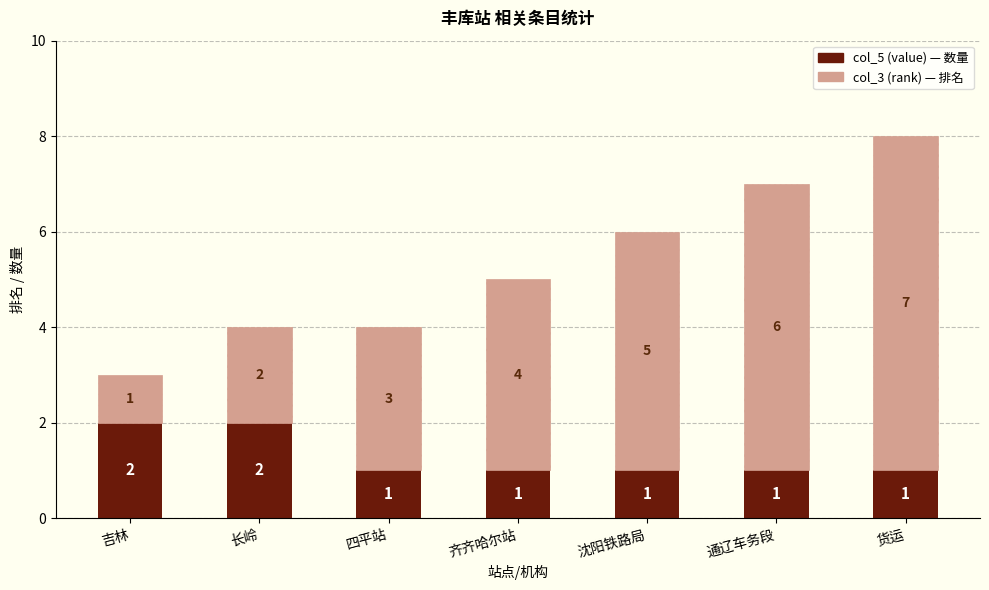

At which category is the sum across all series the highest?

货运